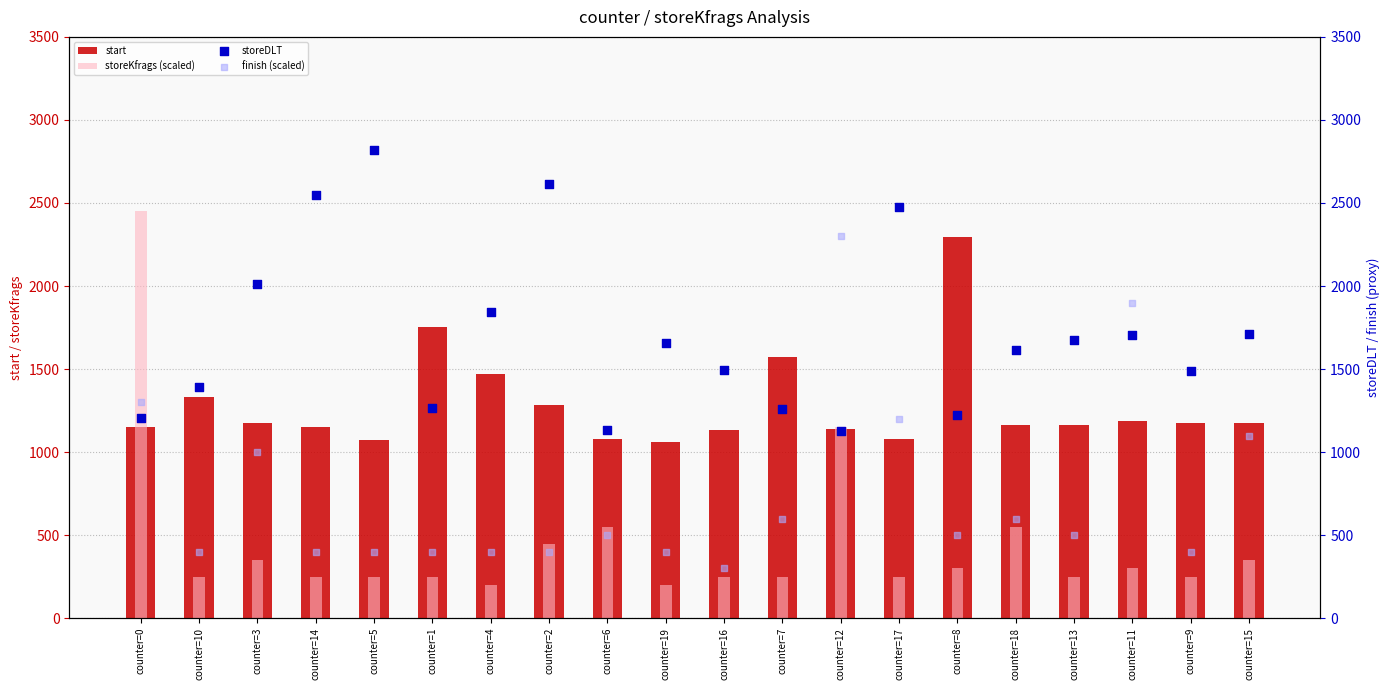

Which series reaches the maximum Y coordinate?

storeDLT